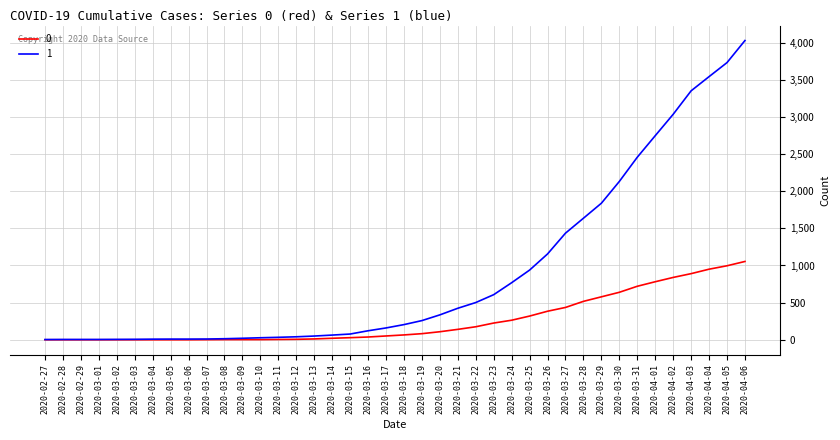

Is this an area chart (filled region under the line)?

No